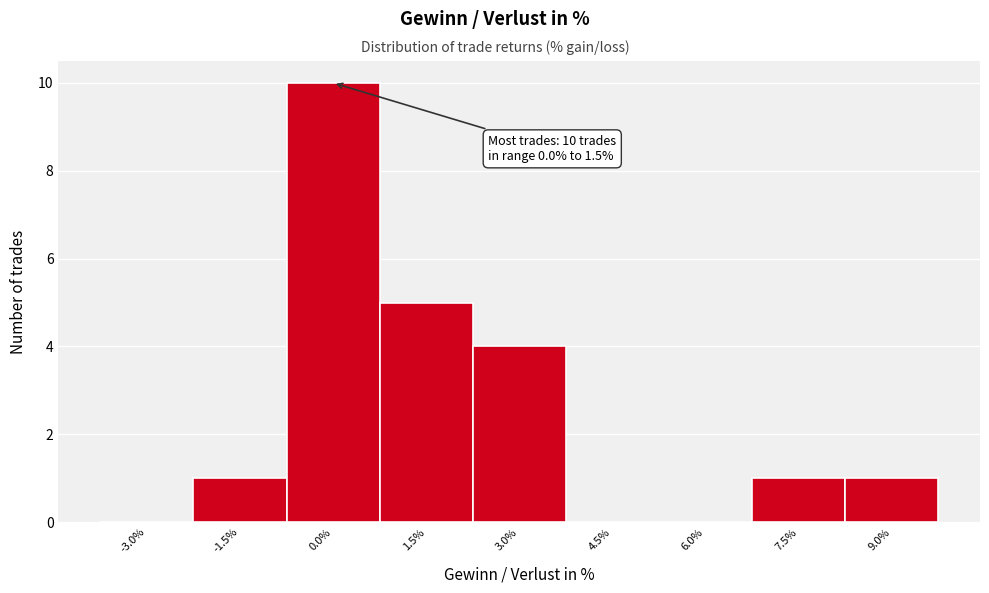

Reading left to right, transcribe all the data shown in this chart.

-3.0%=0	-1.5%=1	0.0%=10	1.5%=5	3.0%=4	4.5%=0	6.0%=0	7.5%=1	9.0%=1